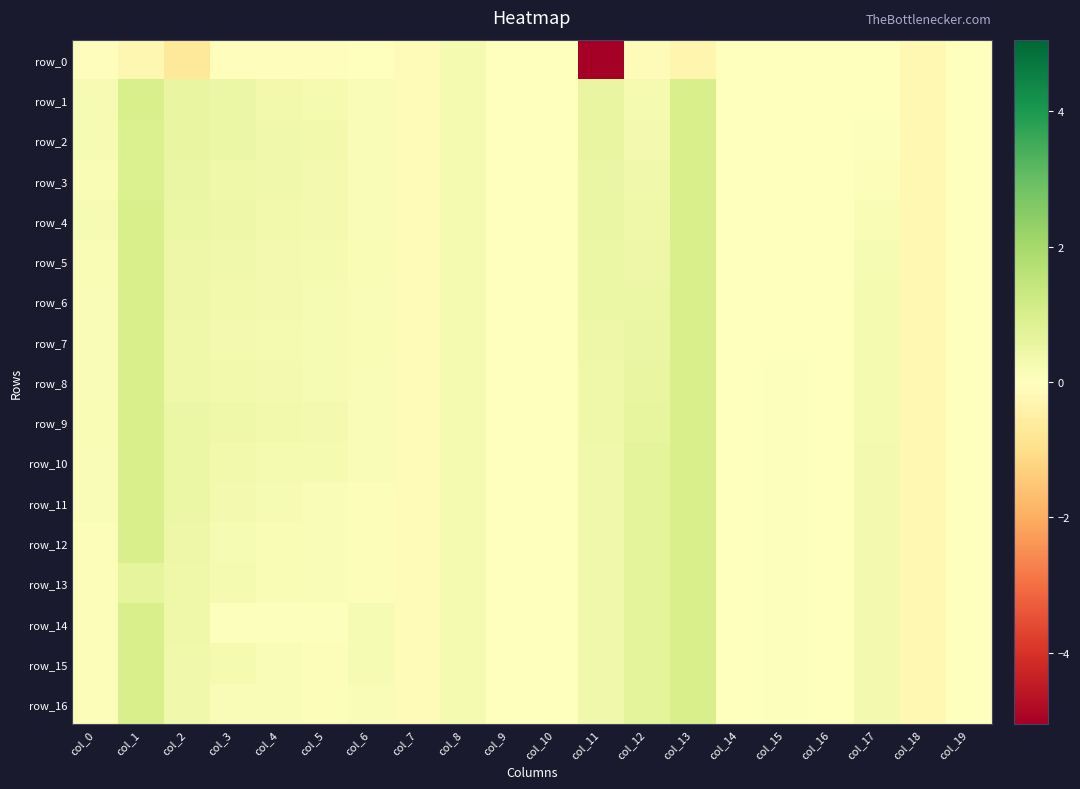

How many values in the row_14 series exceed 0?

17